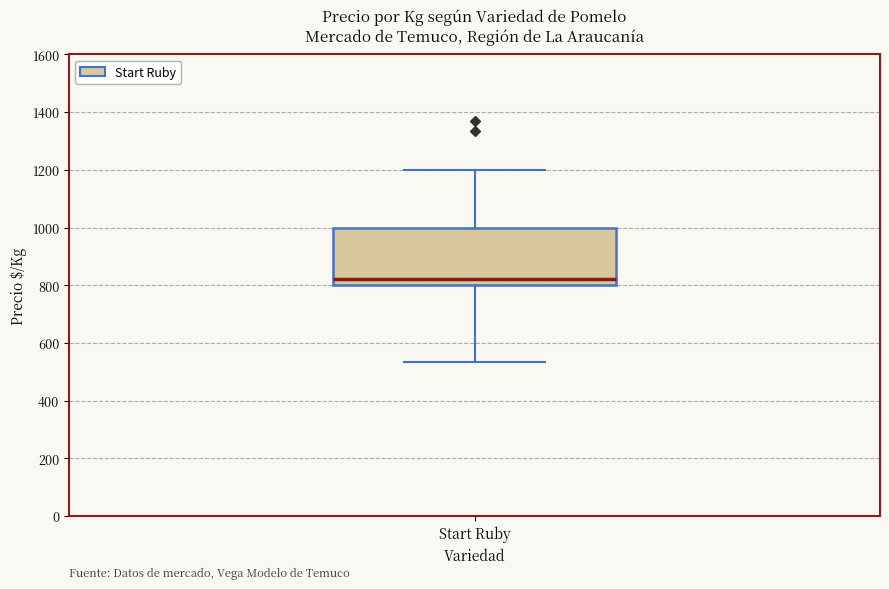

Where is the upper edge of the box for Start Ruby on the y-axis? The values are not printed on the chart, so give them approximately, as read against the axis.

1000